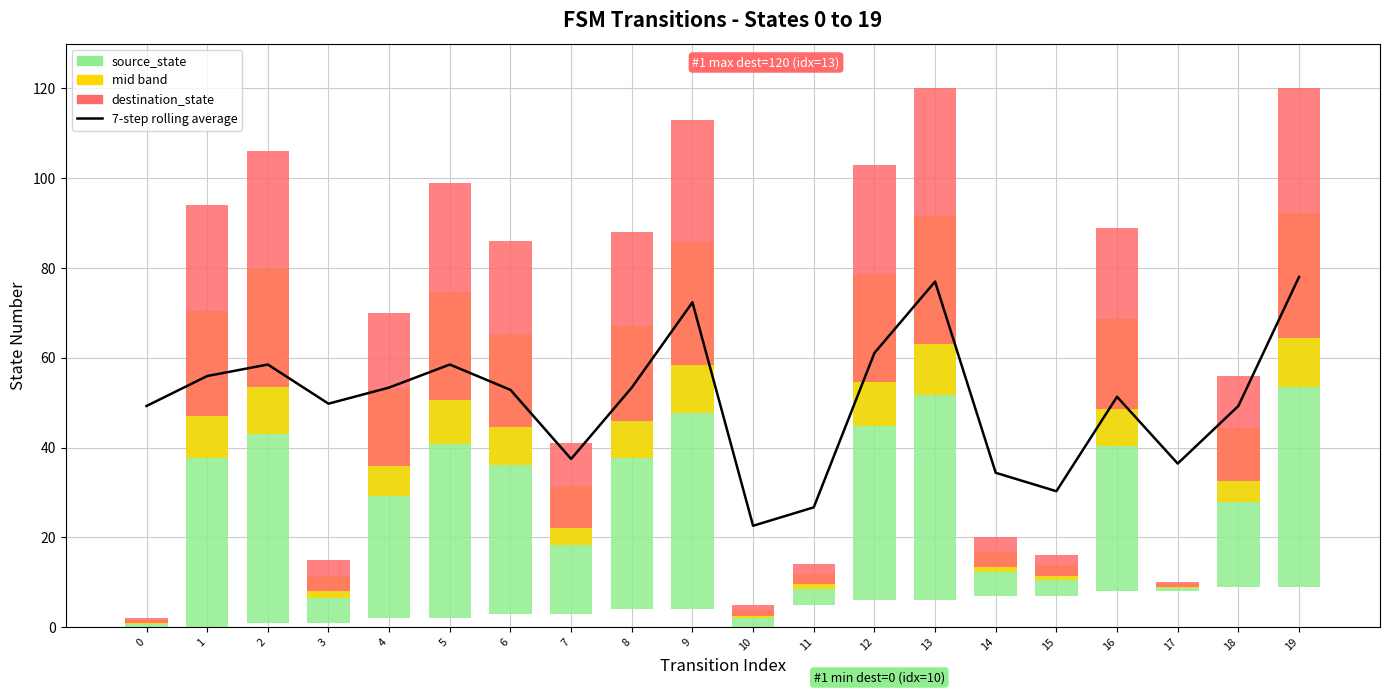

What is the difference between the destination_state values at 4 and 8?

18.0